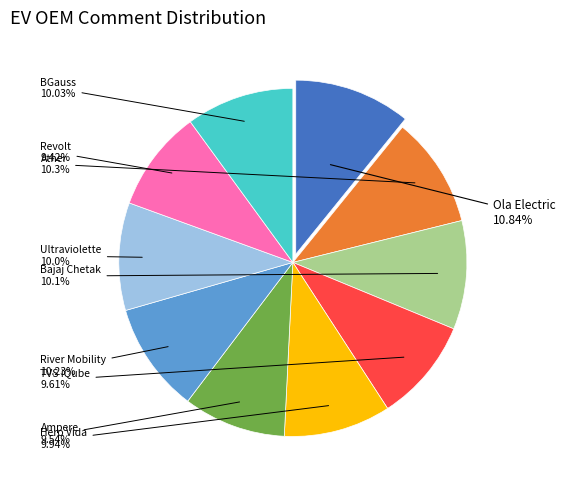

Is there a majority slice in this chart?

No